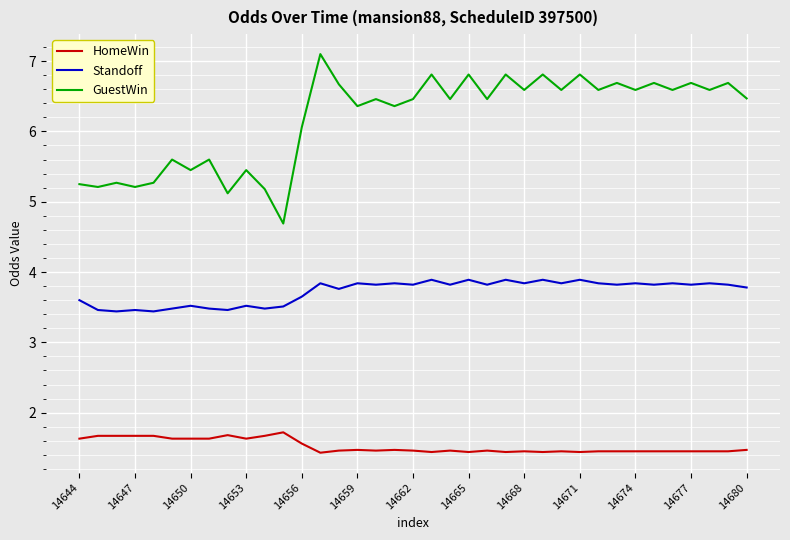

What is the difference between the maximum and minimum values in the GuestWin series?

2.4